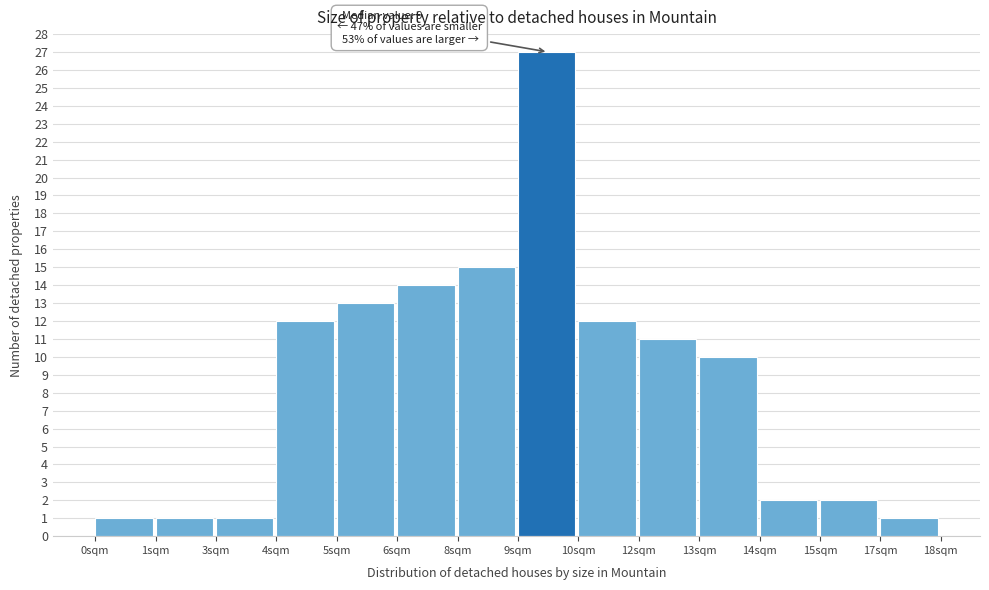

Reading right to left, extract all data points from this chart.

17sqm=1	15sqm=2	14sqm=2	13sqm=10	12sqm=11	10sqm=12	9sqm=27	8sqm=15	6sqm=14	5sqm=13	4sqm=12	3sqm=1	1sqm=1	0sqm=1